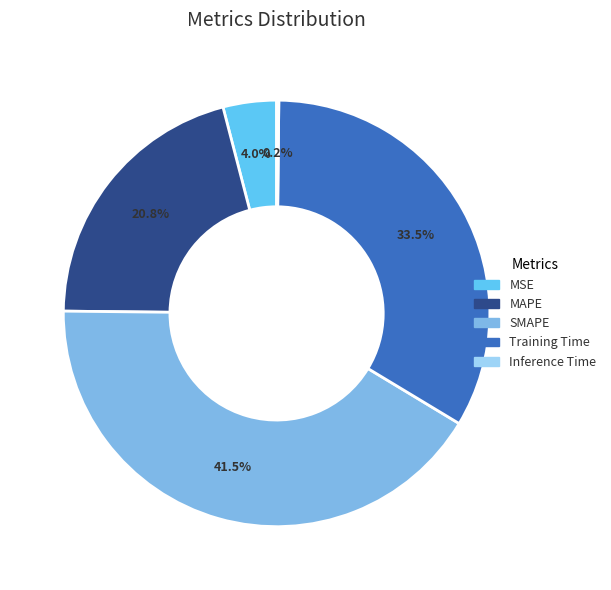

Which category has the biggest portion of the pie?

SMAPE